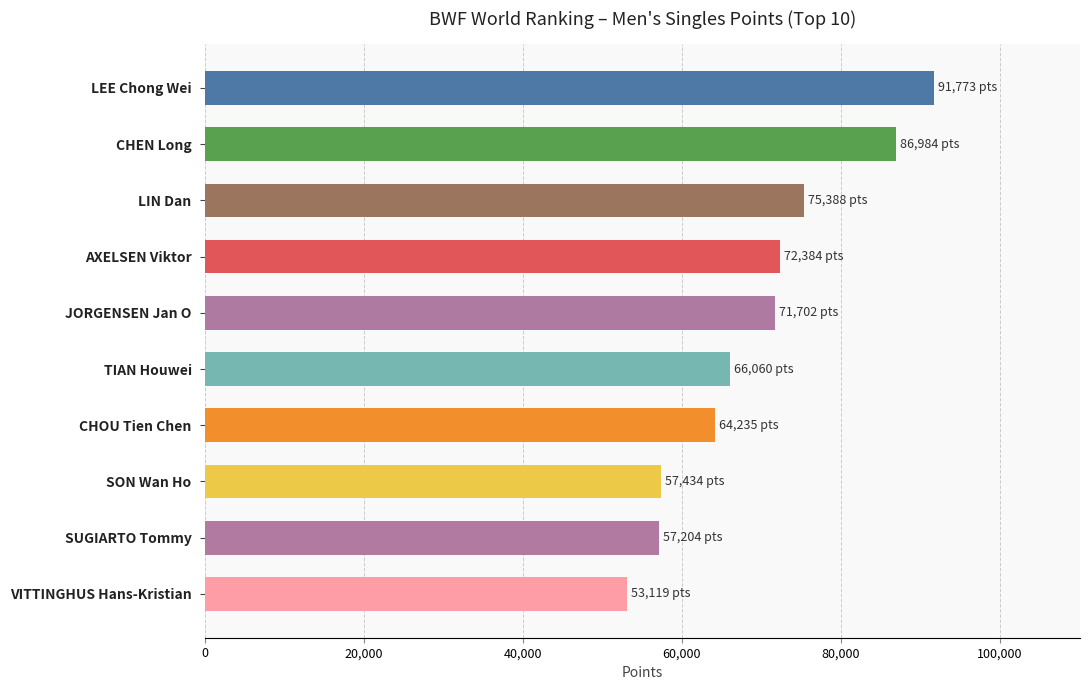

What is the change in value from TIAN Houwei to JORGENSEN Jan O?

+5641.7